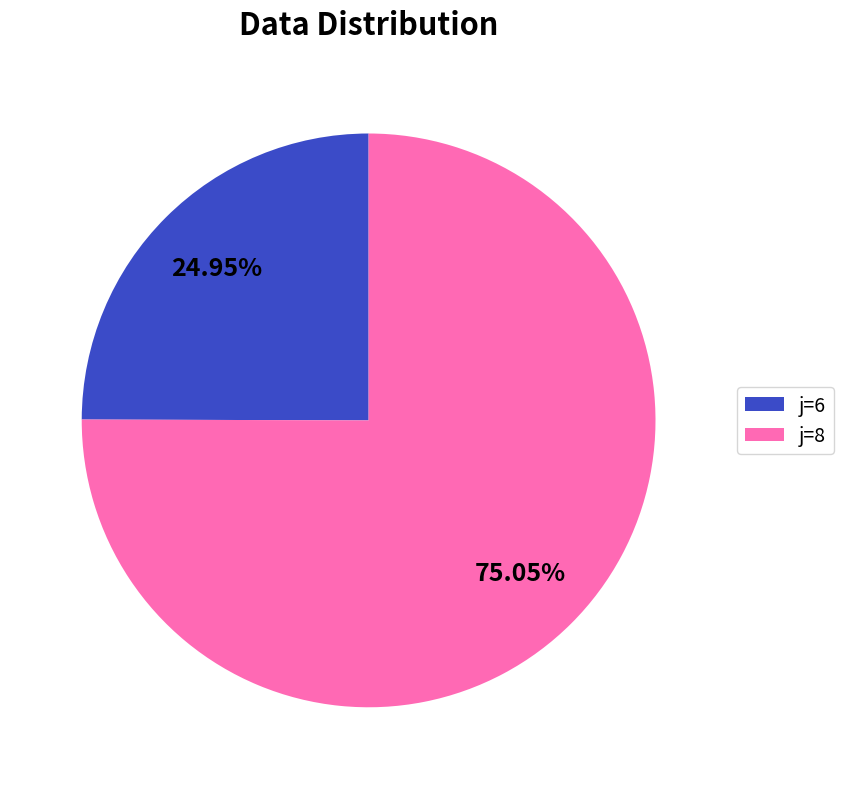

Is there any slice that represents more than half of the pie?

Yes